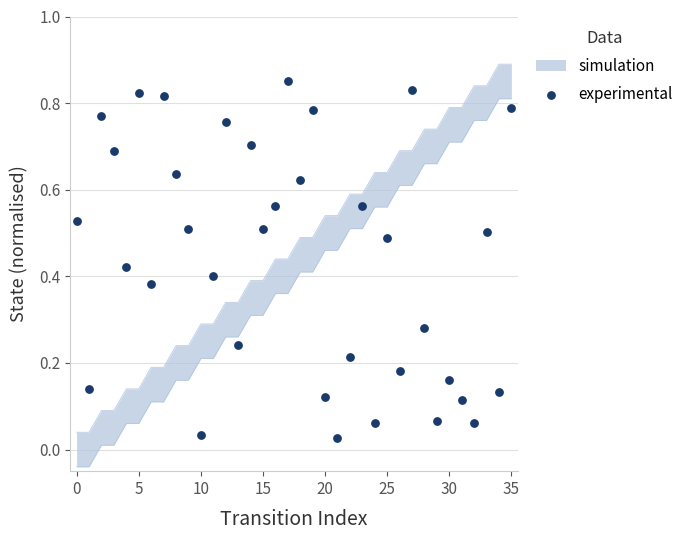

What is the change in value from 13 to 34?

-0.1